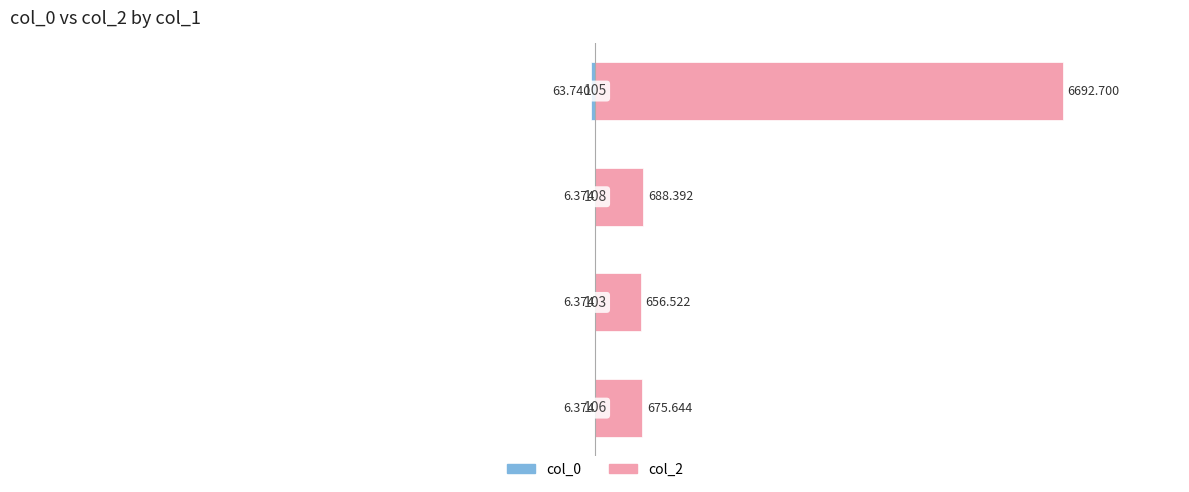

Which has a higher value, 2 or 1?

2